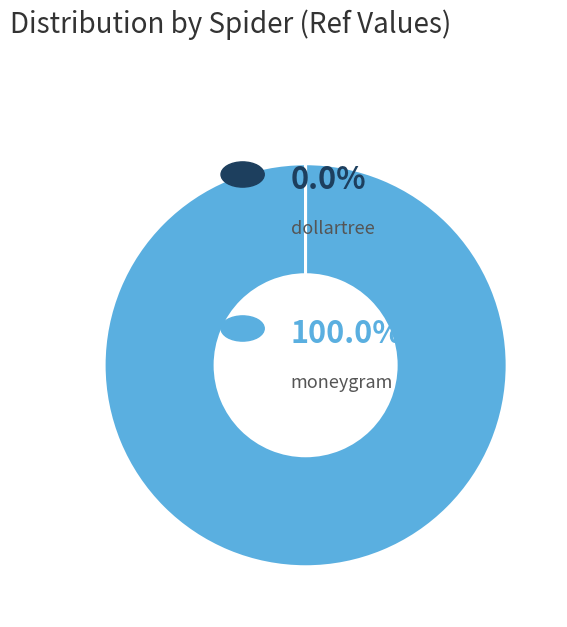

Does any single category account for the majority?

Yes